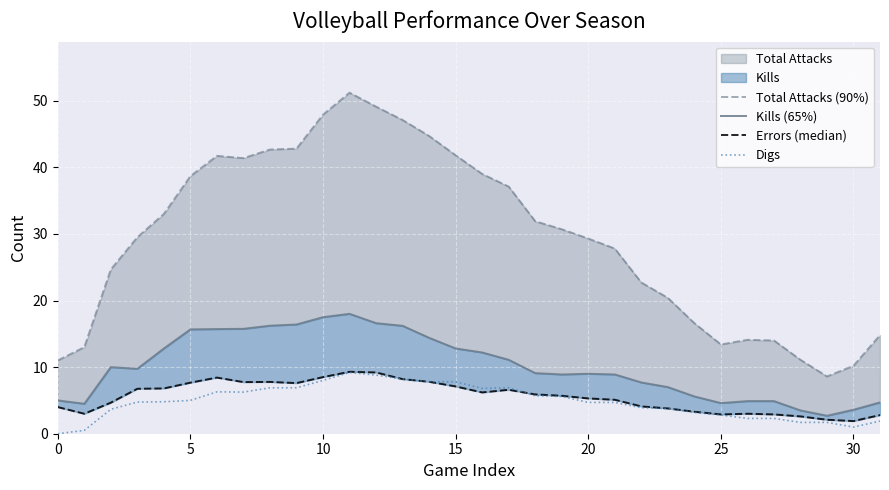

How many values in the Errors (median) series exceed 5?

19